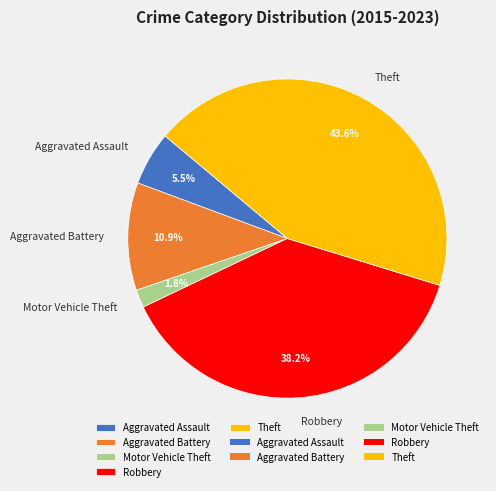

Is there any slice that represents more than half of the pie?

No